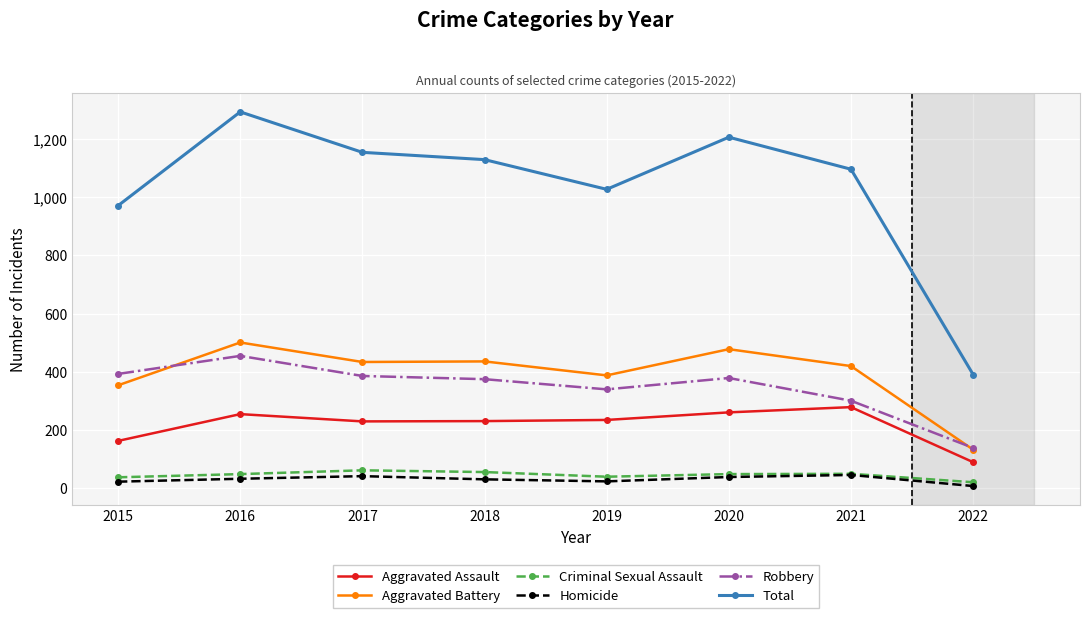

How many values in the Aggravated Assault series are below 235?

4